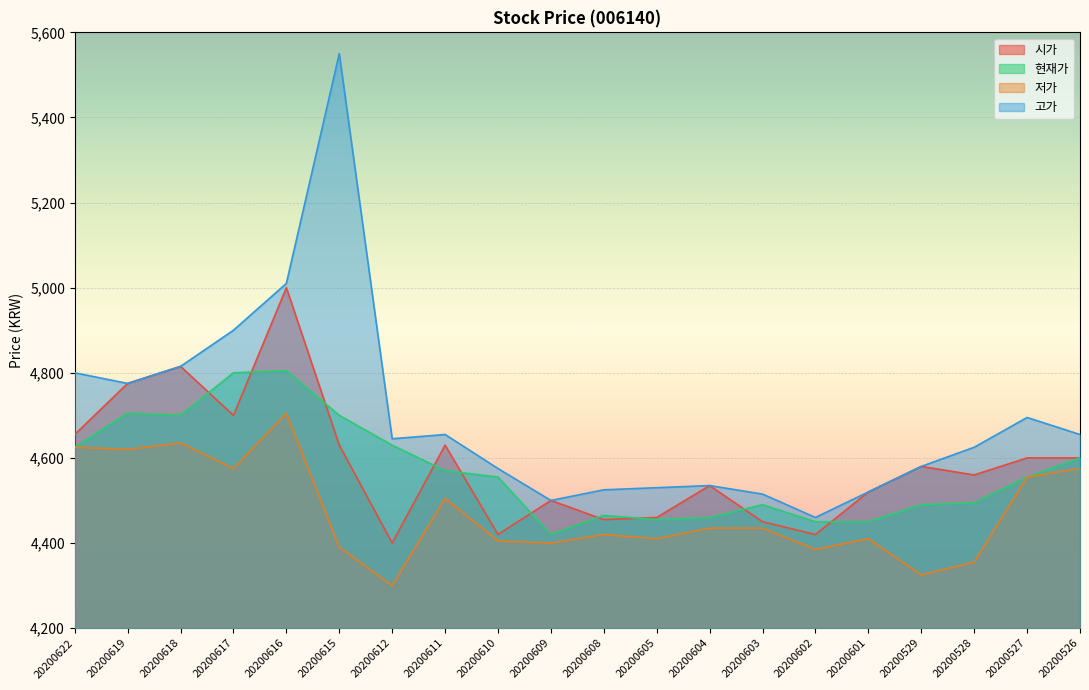

What is the difference between the maximum and second lowest values in the 저가 series?

380